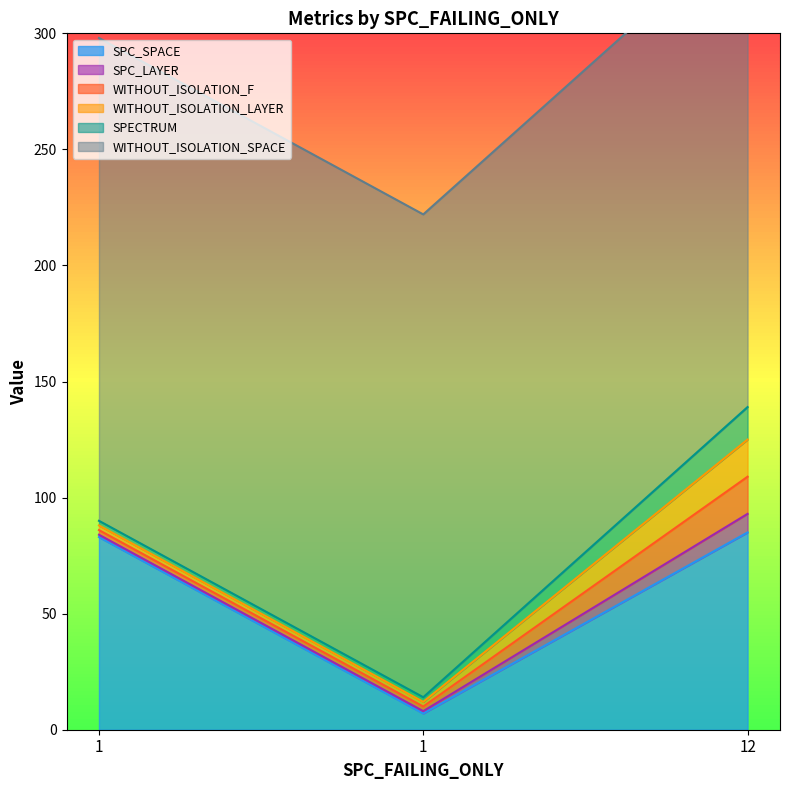

True or false: SPC_SPACE has a value of 7 at 1.

True